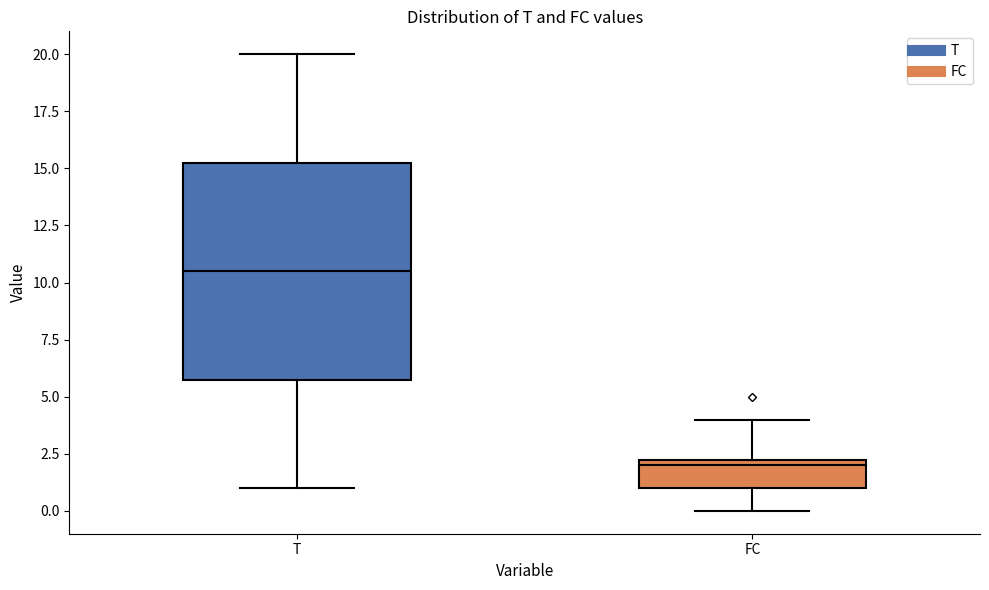

Reading left to right, read every box against the y-axis: the position of its median line, the range the box covers, and the ends of its whiskers. The values are not printed on the chart, so give them approximately, as read against the axis.

T: median 10.5, box 6.0 to 15.5, whiskers 1.0 to 20.0
FC: median 2.0, box 1.0 to 2.5, whiskers 0.0 to 4.0